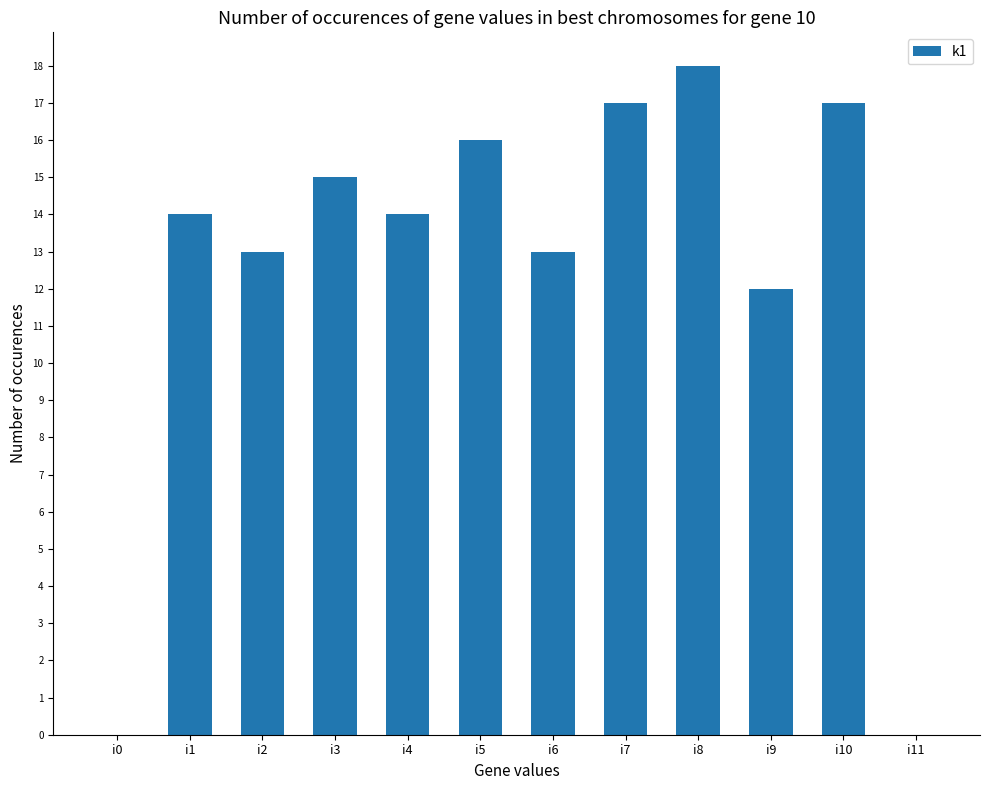

What is the maximum value shown in the chart?

18